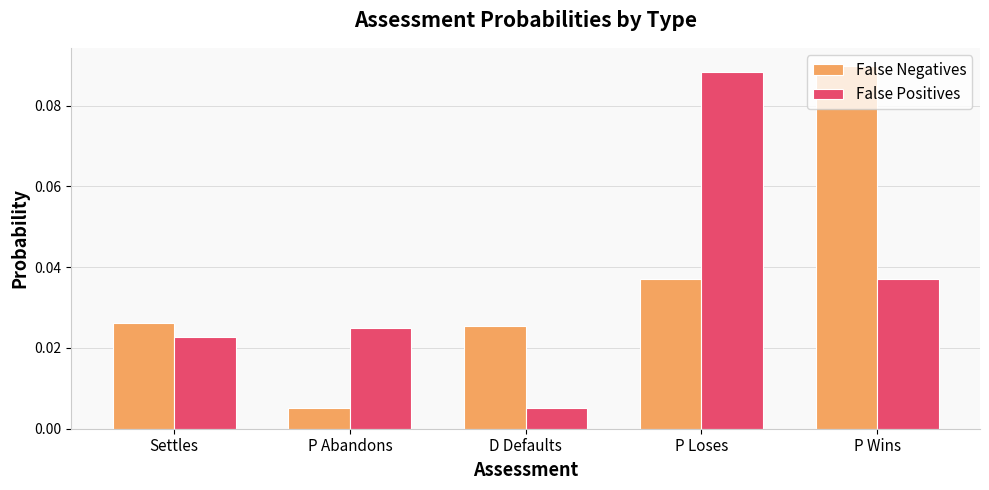

How many bars are there in total?

10